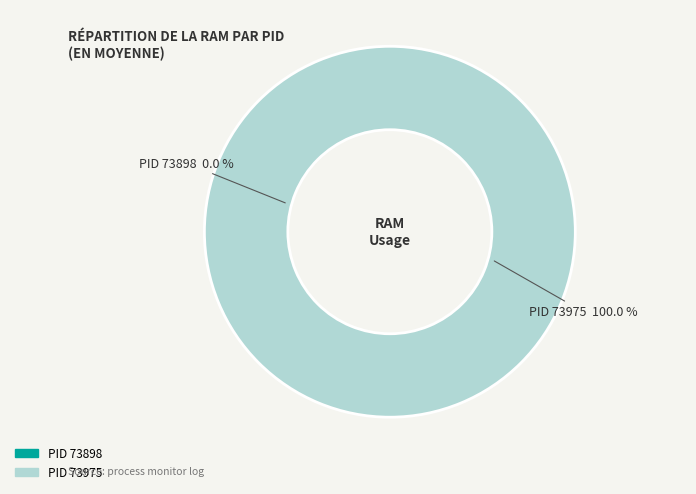

To the nearest percent, what is the difference between the 73975 and 73898 slice percentages?

100%